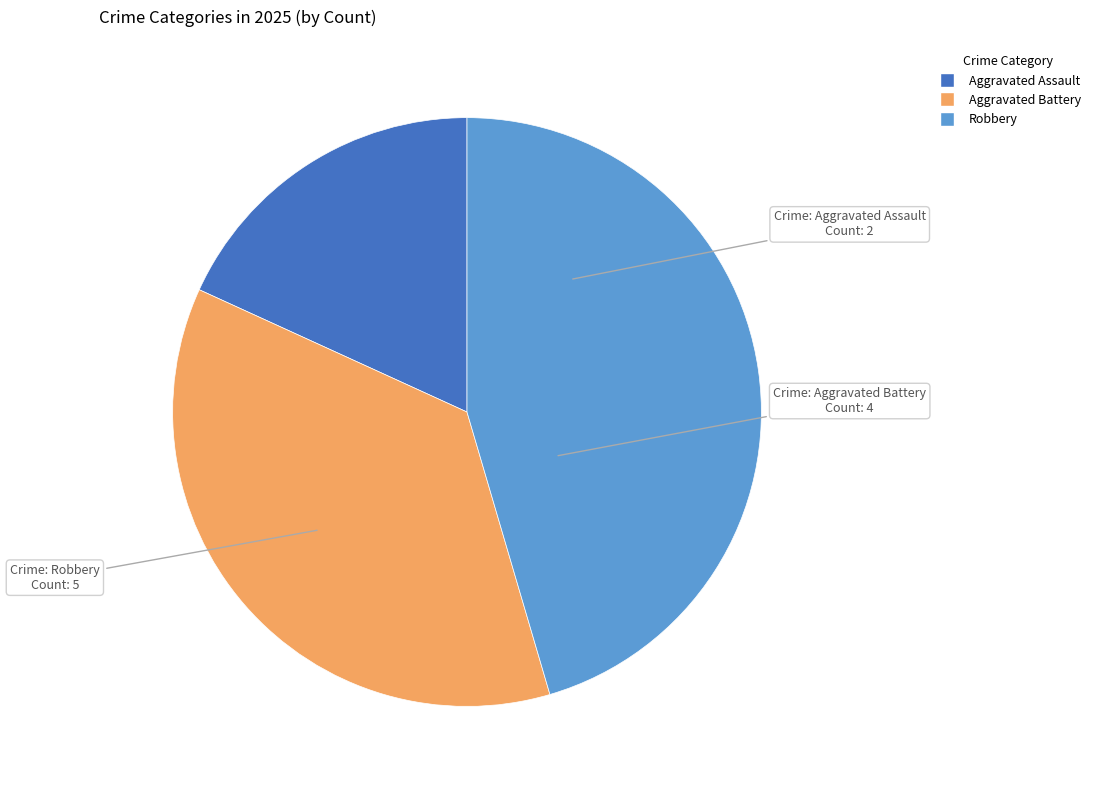

Which has a higher value, Robbery or Aggravated Assault?

Robbery